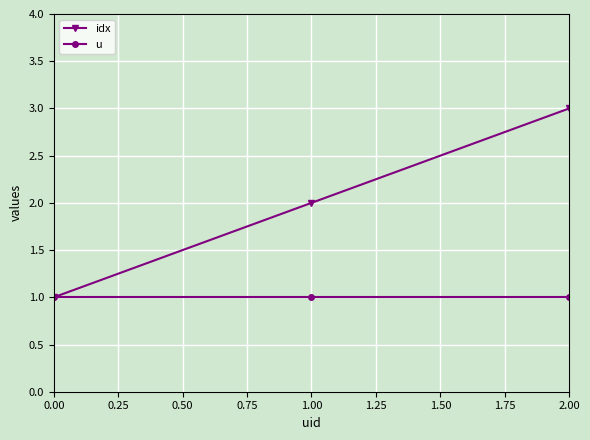

At which category does the chart reach its peak across all series?

2.00